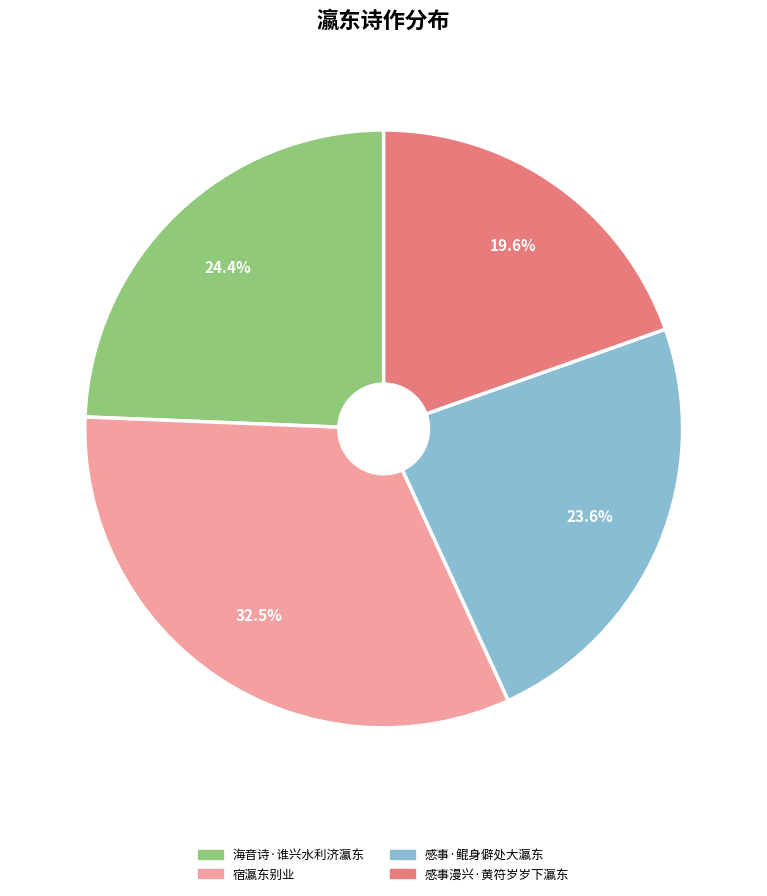

Is the sum of 宿瀛东别业 and 感事漫兴·黄符岁岁下瀛东 greater than half?

Yes